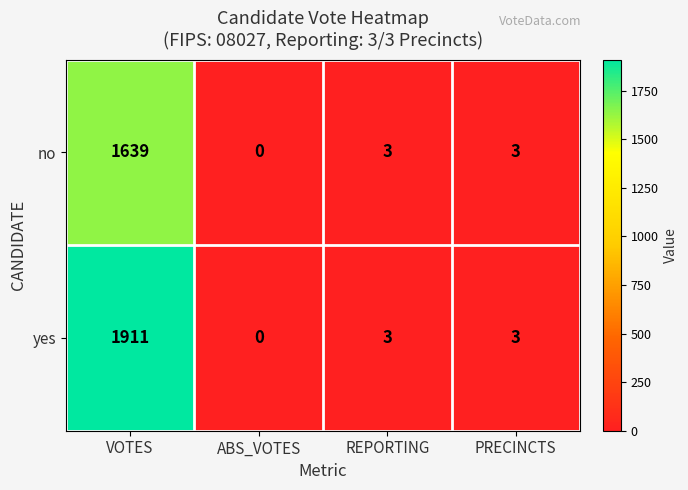

Where does the no series first go above 3?

VOTES